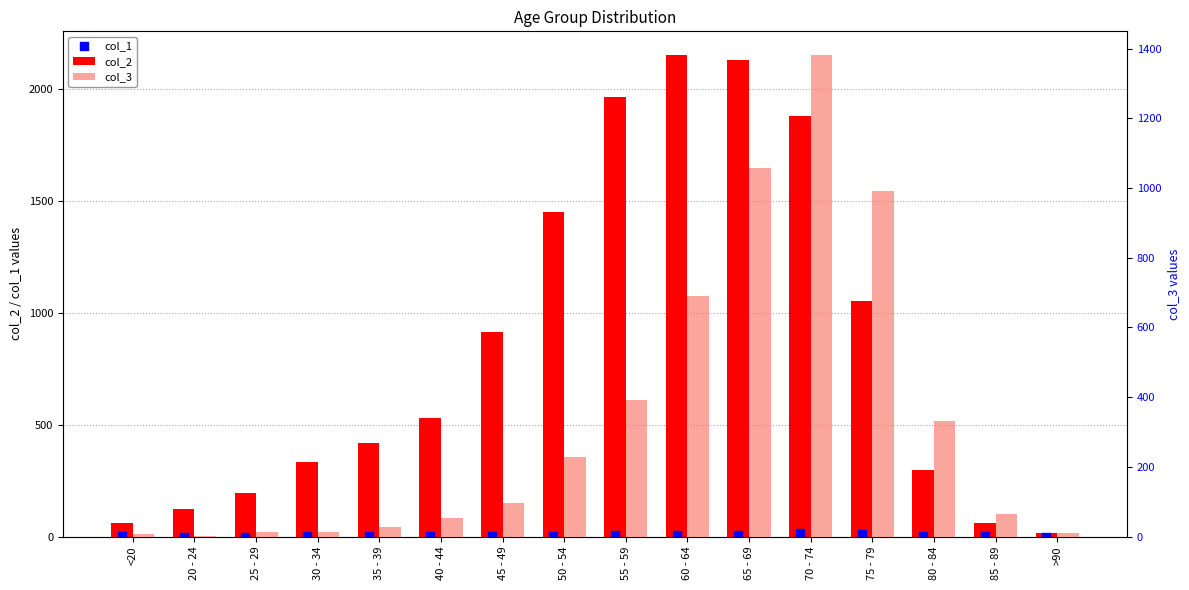

At which category is the sum across all series the highest?

70 - 74